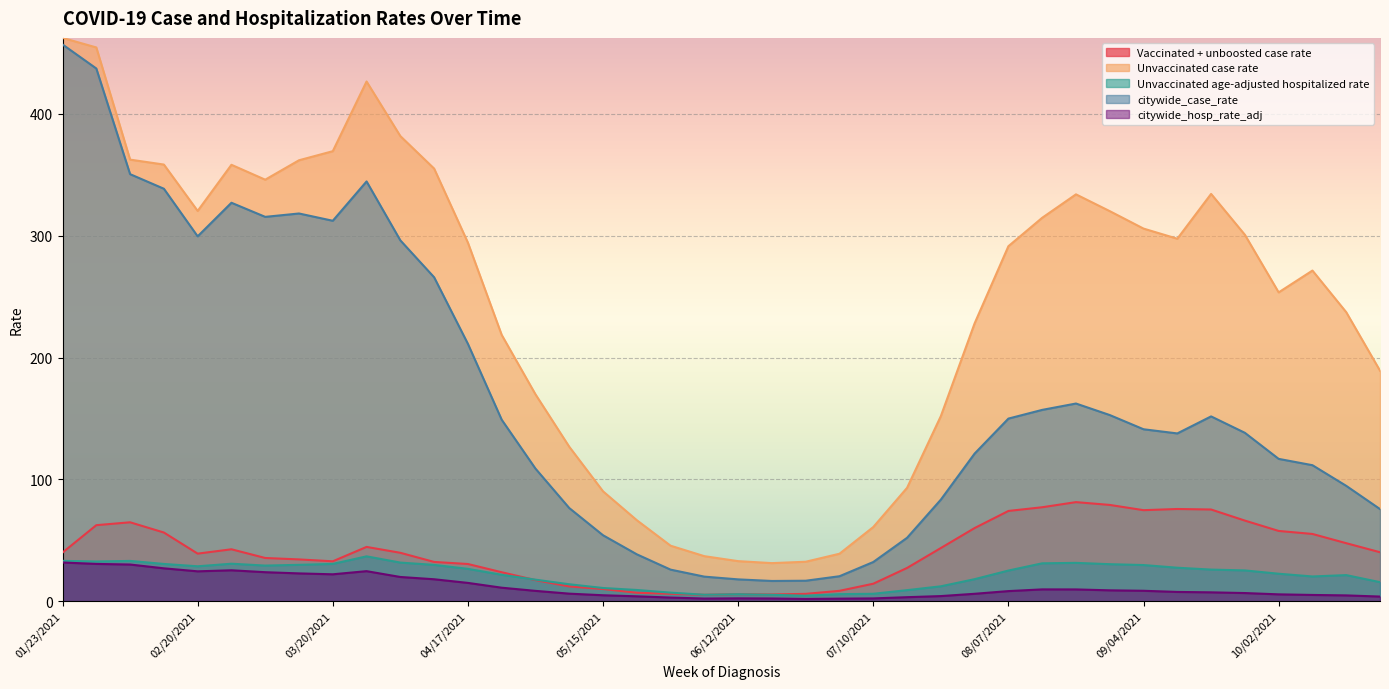

Count the number of data series in this chart.

5